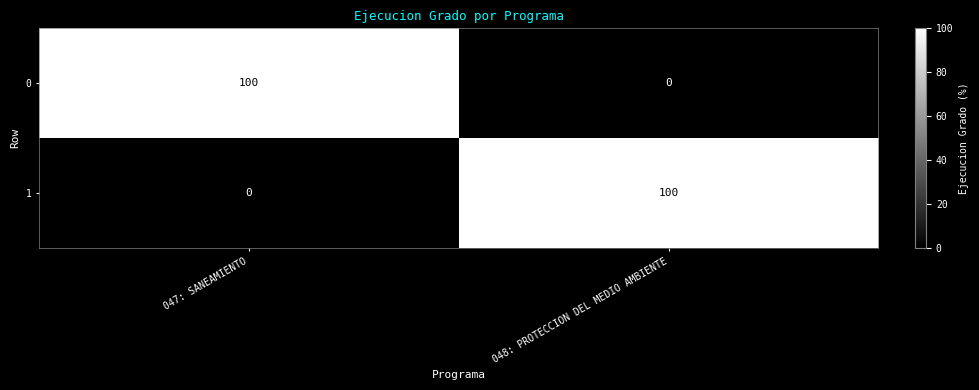

What is the total value across all series at 048: PROTECCION DEL MEDIO AMBIENTE?

100